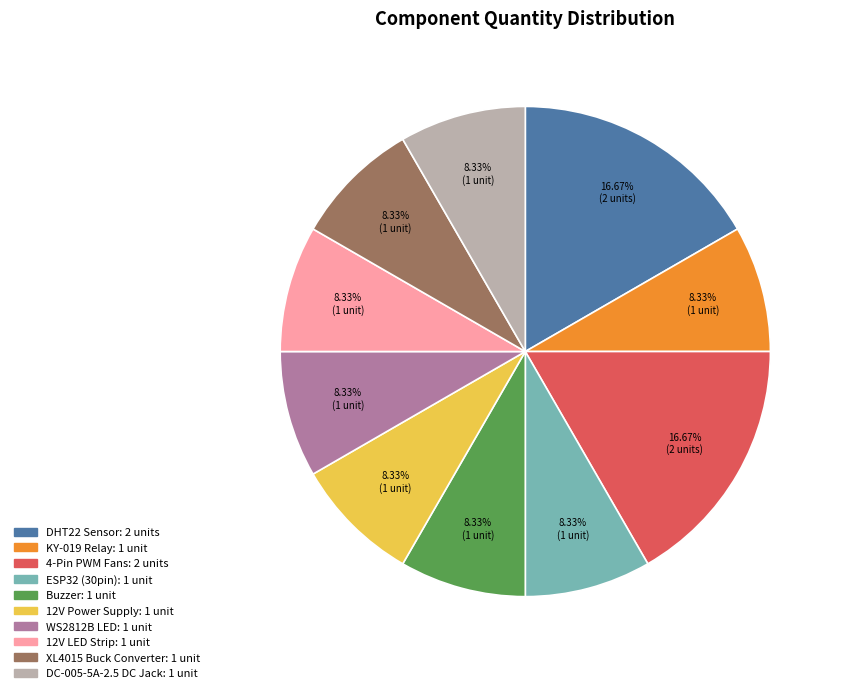

What is the ratio of the value at WS2812B LED to the value at ESP32 (30pin)?

1.0